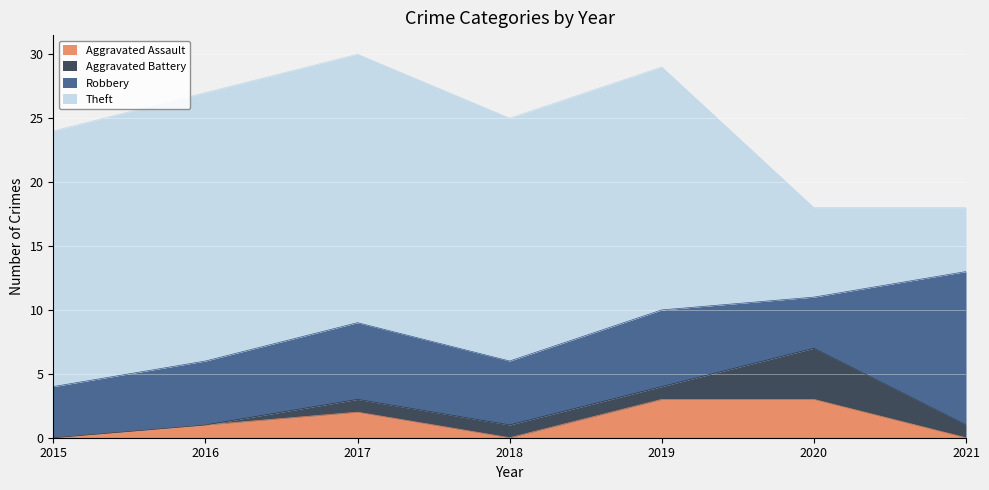

Which has a higher value, 2021 or 2016?

2016